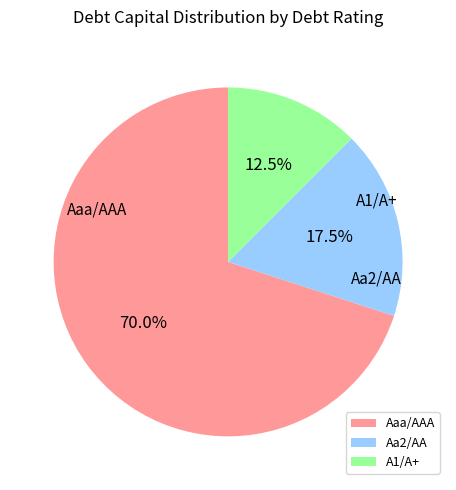

What percentage is the A1/A+ slice, to the nearest percent?

12%